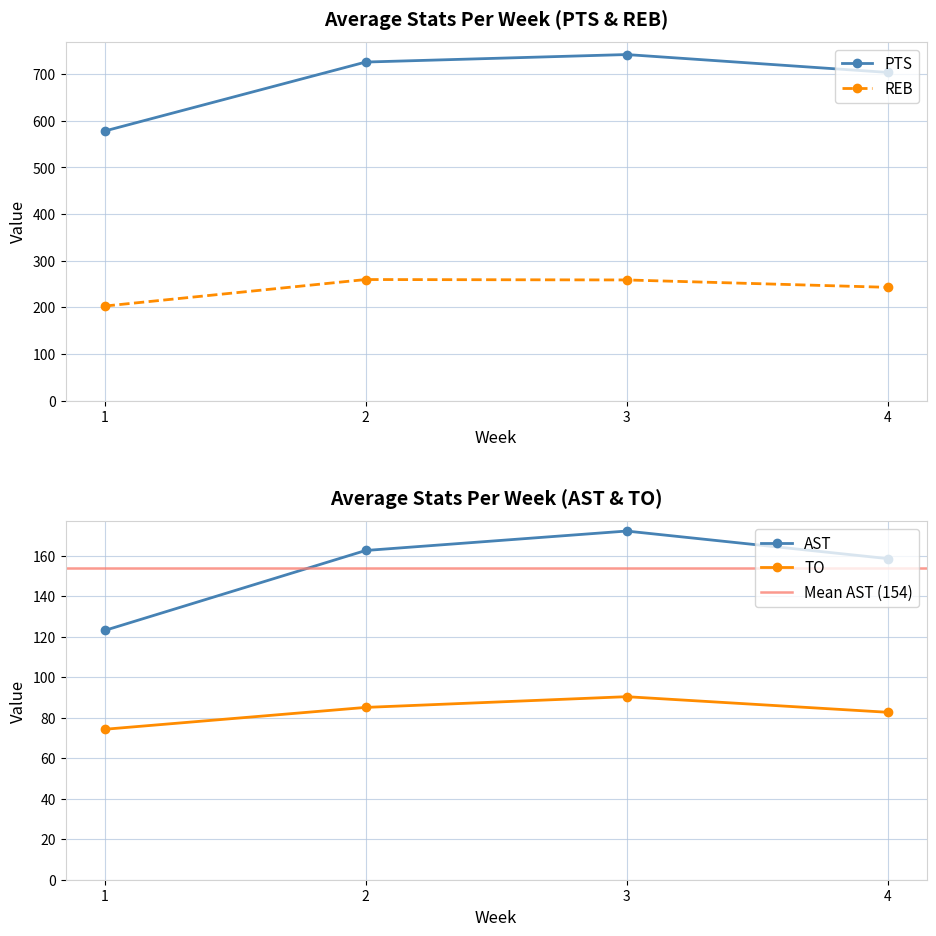

At 30, list the series in order from smallest to largest.

TO, AST, REB, PTS